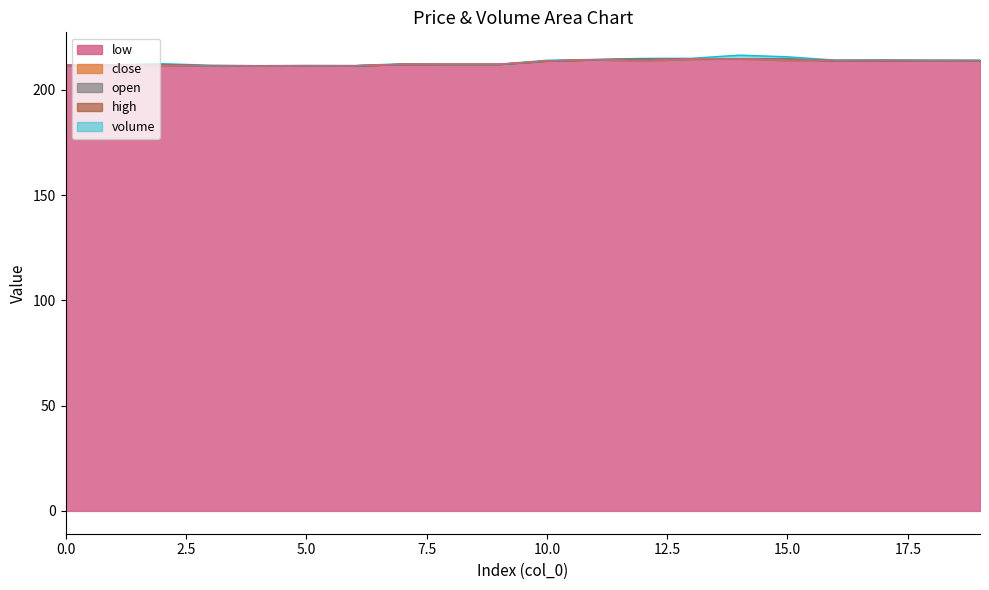

Which series has the largest range (max minus min)?

close